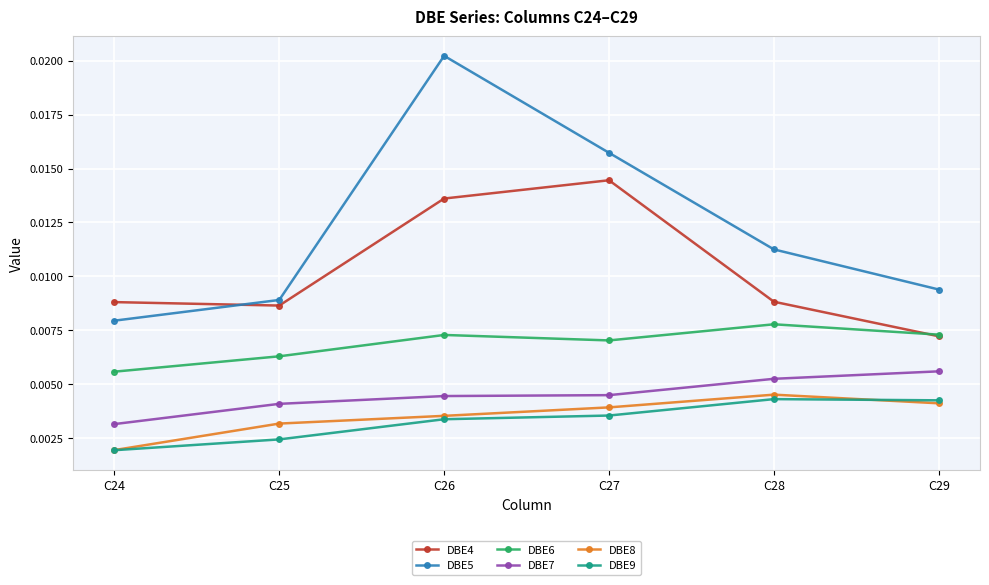

What is the total value across all series at C26?

0.1